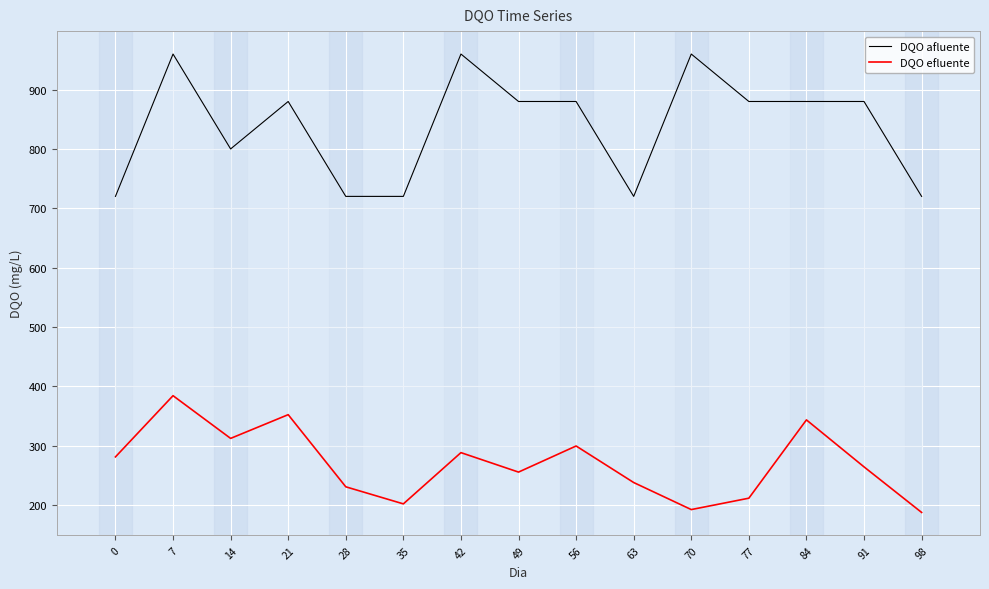

True or false: DQO afluente and DQO efluente cross at least once.

False